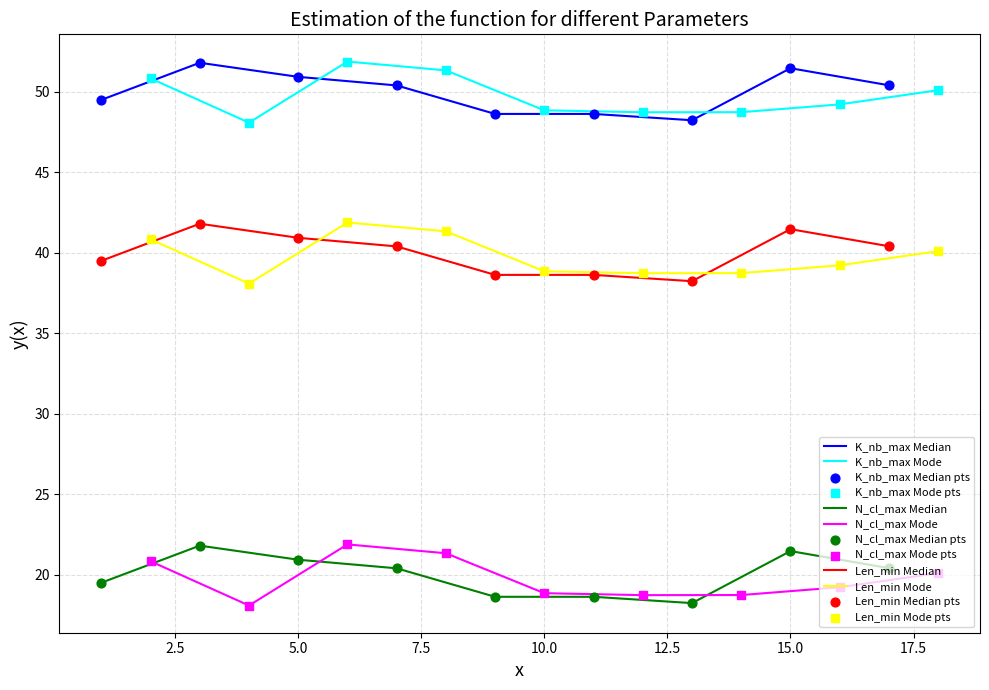

At how many categories does at least one series exceed 40?

18